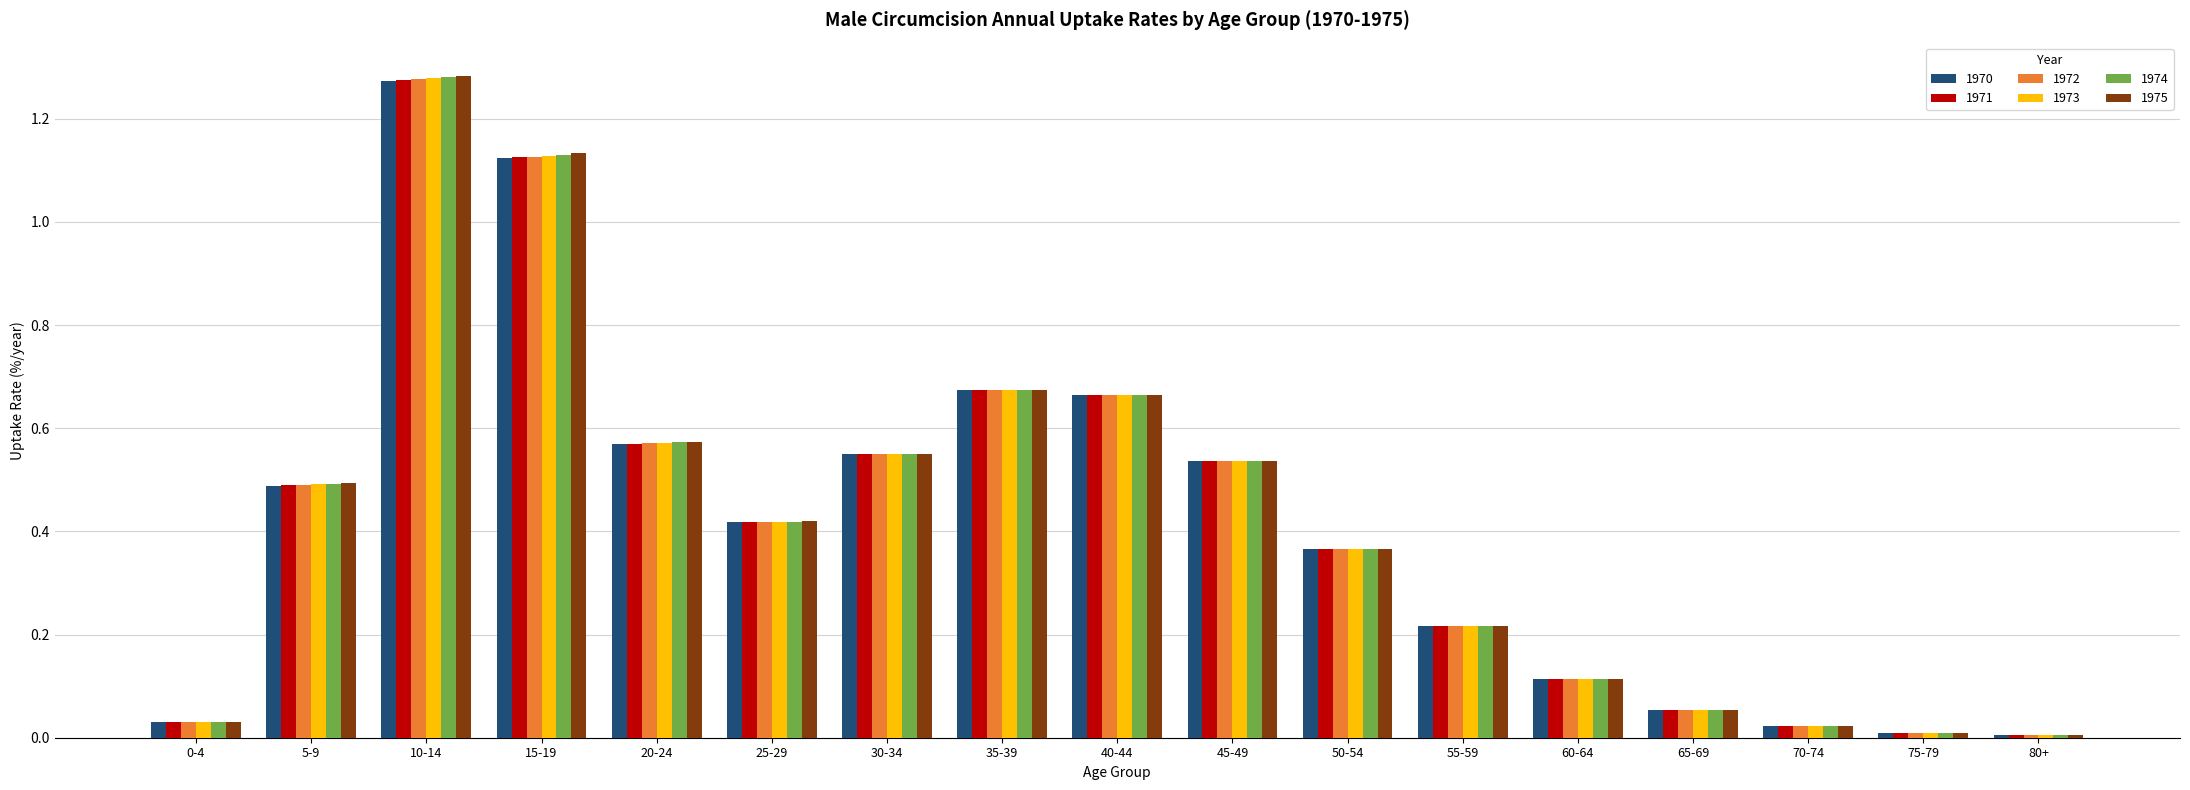

At how many categories does at least one series exceed 1?

2